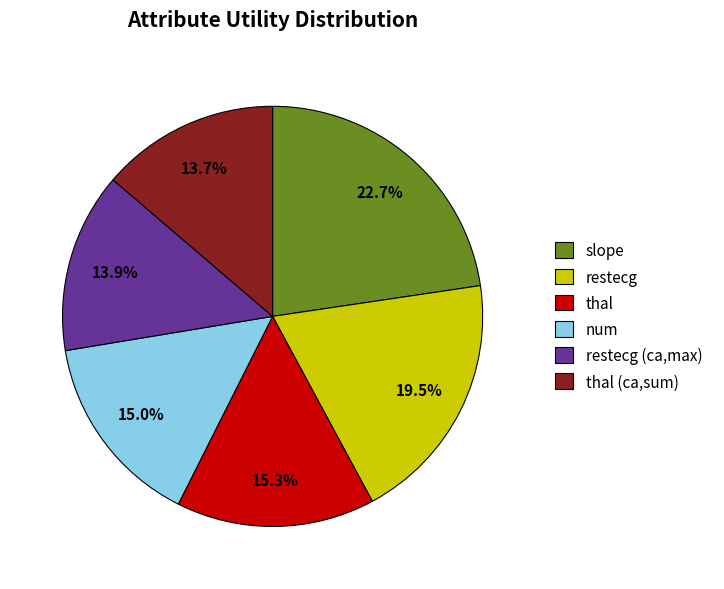

What percentage is NOT represented by thal?

84.7%